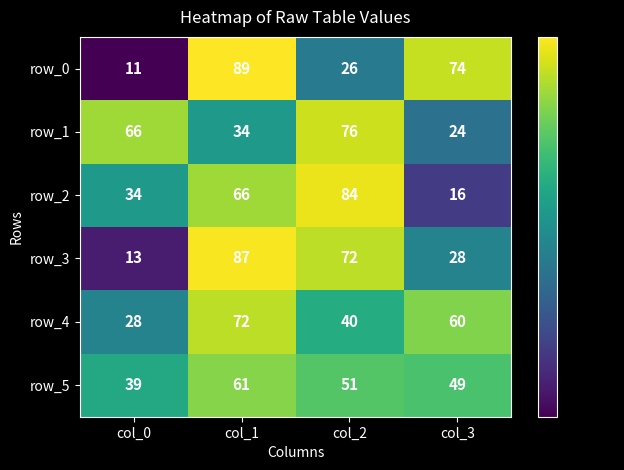

Reading left to right, extract all data points from this chart.

row_0: col_0=11	col_1=89	col_2=26	col_3=74
row_1: col_0=66	col_1=34	col_2=76	col_3=24
row_2: col_0=34	col_1=66	col_2=84	col_3=16
row_3: col_0=13	col_1=87	col_2=72	col_3=28
row_4: col_0=28	col_1=72	col_2=40	col_3=60
row_5: col_0=39	col_1=61	col_2=51	col_3=49